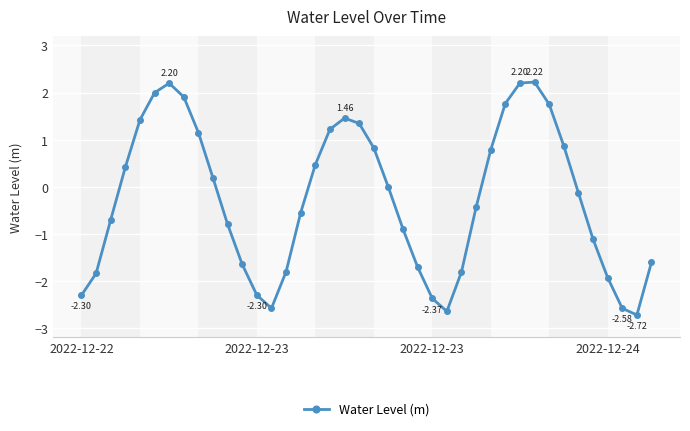

Does the chart display data point markers on the line(s)?

Yes